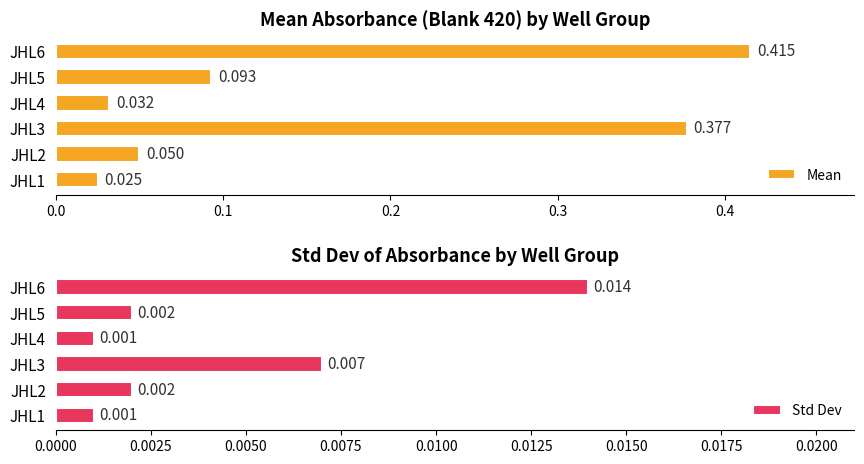

How many distinct data groups are displayed?

2